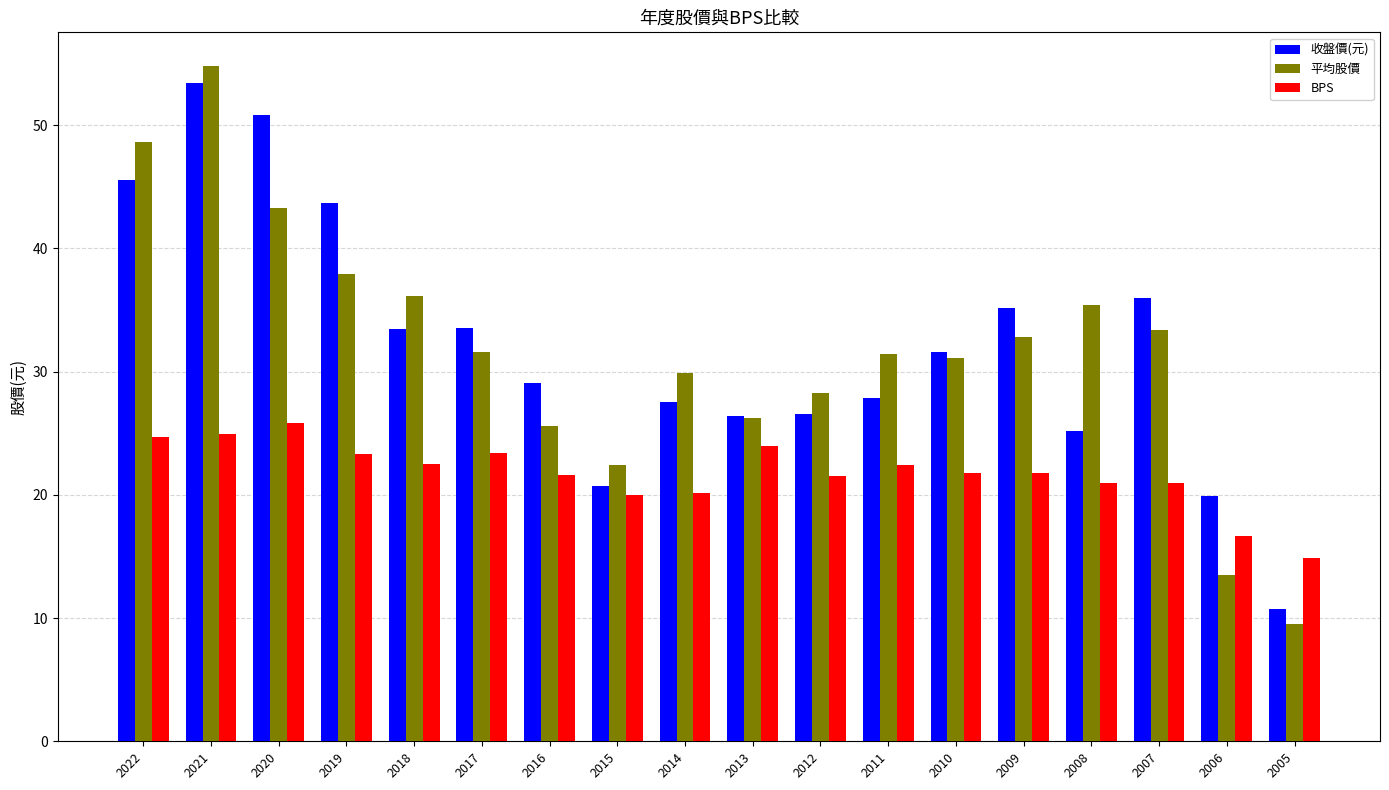

What is the total value across all series at 2007?

90.4